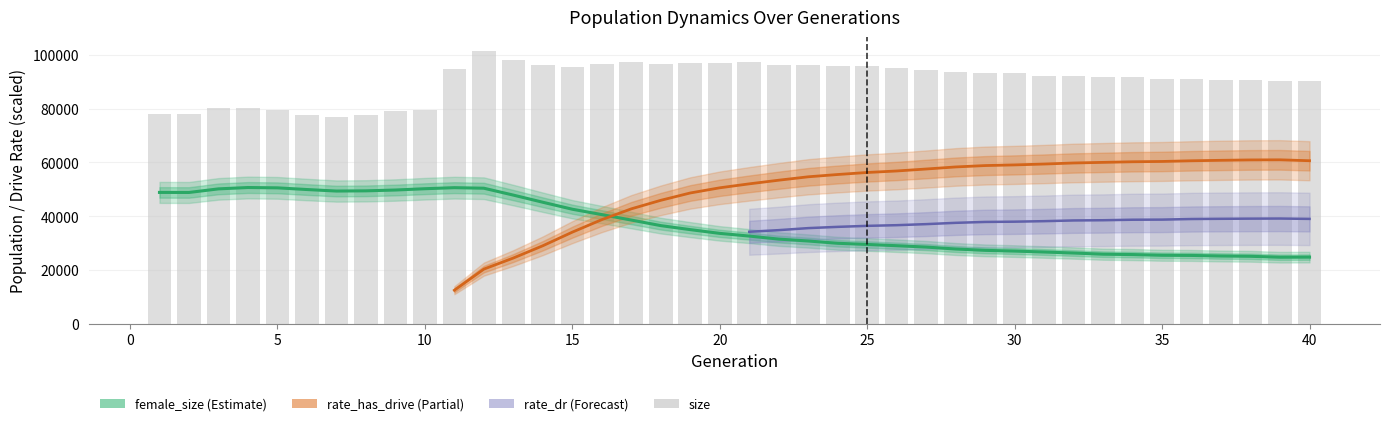

Which series changed the most between 5 and 29?

female_size